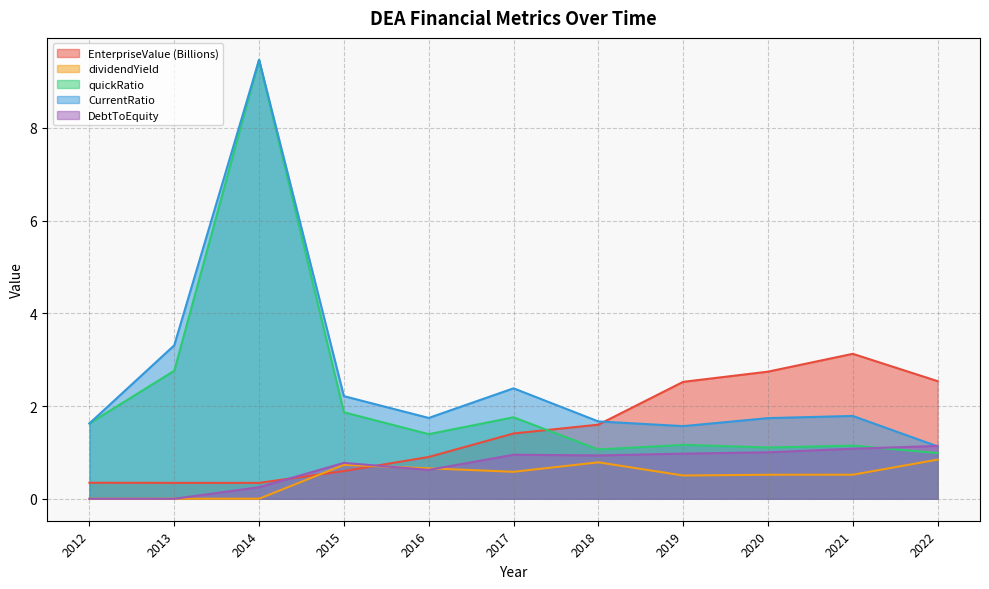

Where is dividendYield nearest to the value 0?

2012